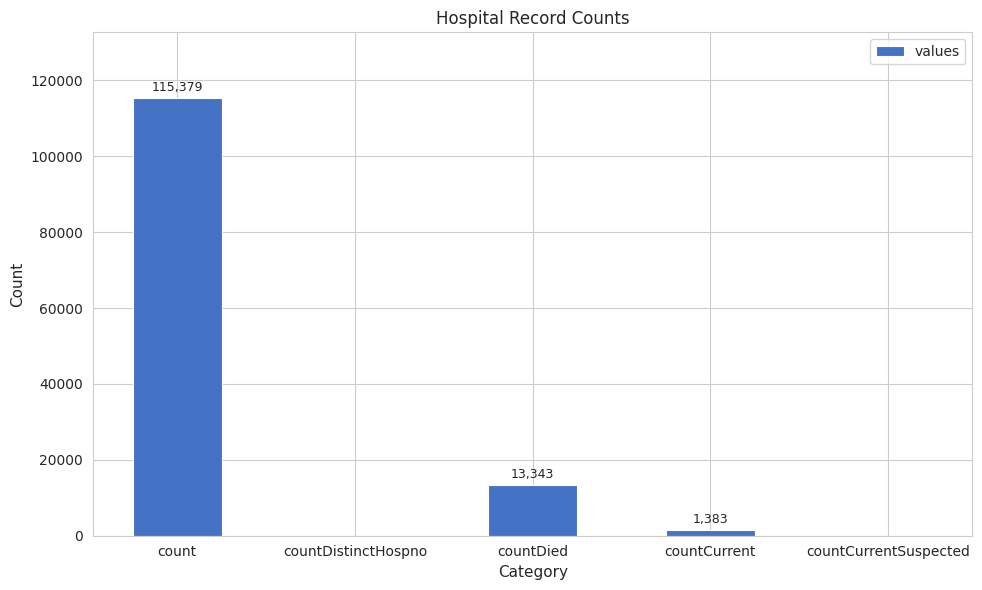

Read the value at countDied, to the nearest 50.

13350